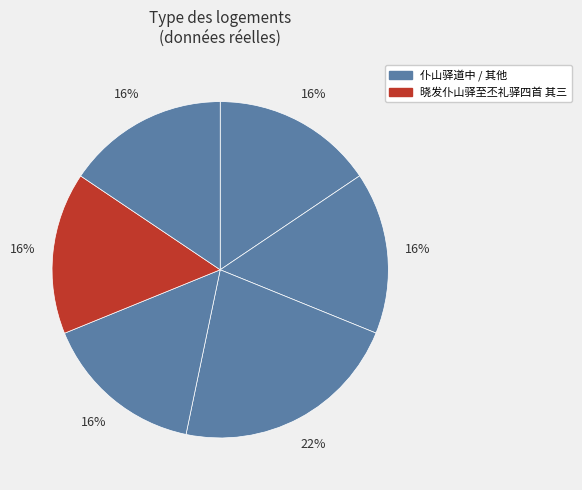

How many segments does this pie chart have?

6